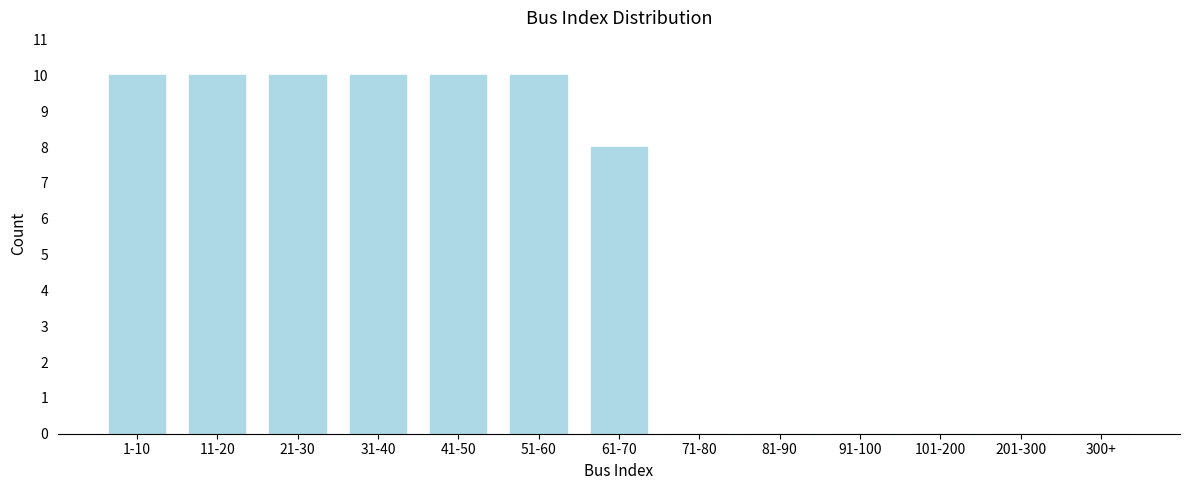

Reading left to right, list all the values displayed in this chart.

1-10=10	11-20=10	21-30=10	31-40=10	41-50=10	51-60=10	61-70=8	71-80=0	81-90=0	91-100=0	101-200=0	201-300=0	300+=0